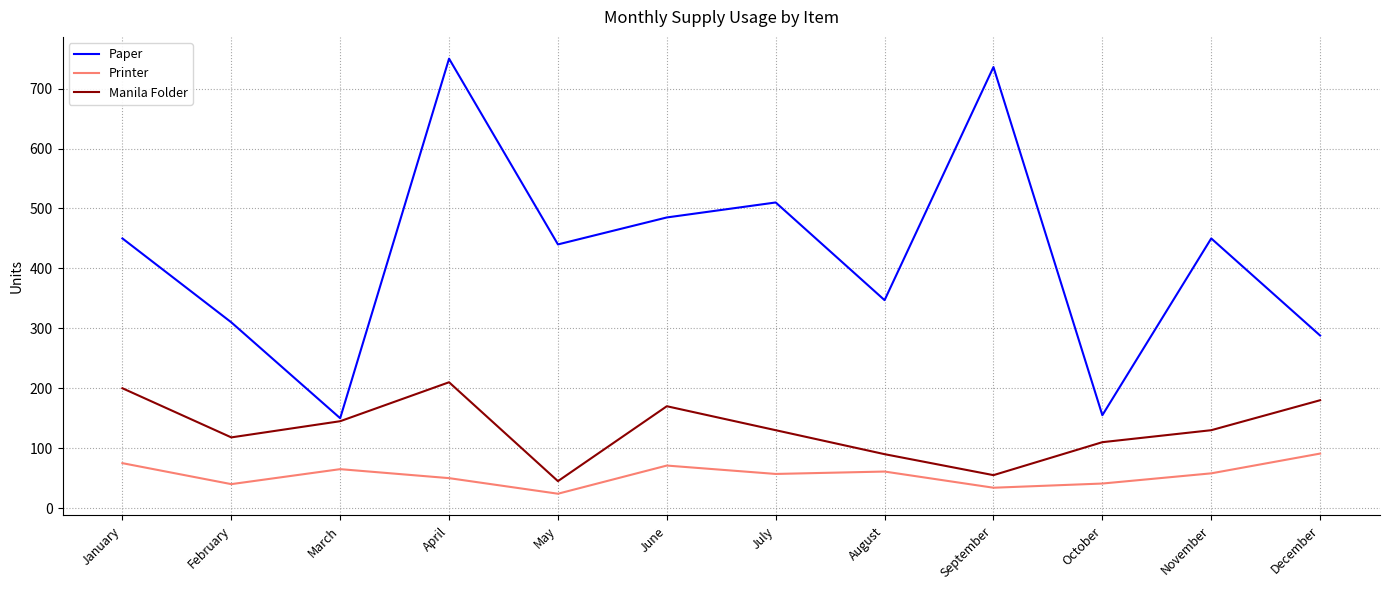

List the series in order of their overall mean, highest first.

Paper, Manila Folder, Printer